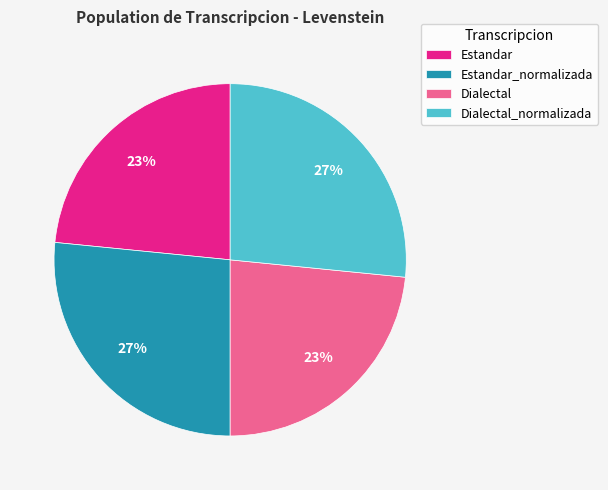

Does Estandar_normalizada account for over 50% of the chart?

No